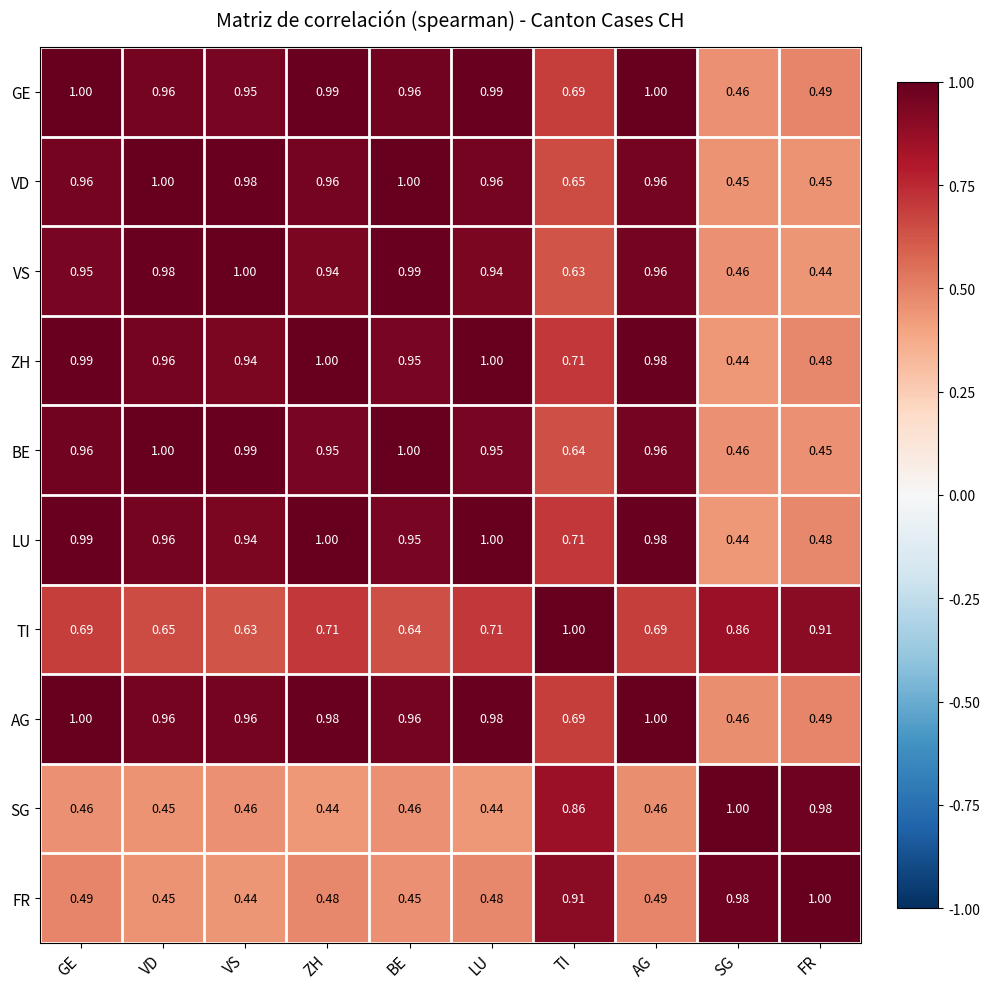

At which label is VS closest to 0?

FR